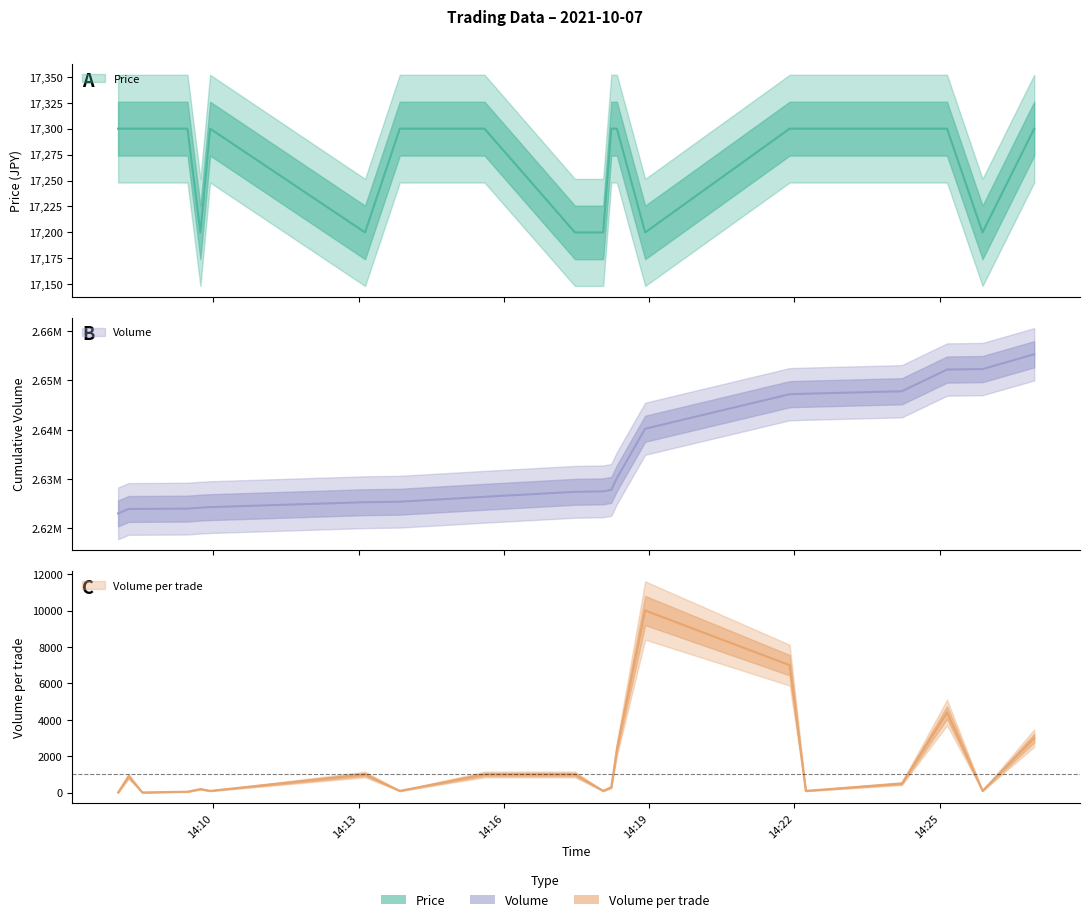

Rank the categories by Price value from highest to lowest.

2021-10-07 14:08:02, 2021-10-07 14:08:15, 2021-10-07 14:08:32, 2021-10-07 14:09:28, 2021-10-07 14:09:56, 2021-10-07 14:13:51, 2021-10-07 14:15:36, 2021-10-07 14:18:13, 2021-10-07 14:18:20, 2021-10-07 14:21:54, 2021-10-07 14:22:14, 2021-10-07 14:24:13, 2021-10-07 14:25:09, 2021-10-07 14:26:57, 2021-10-07 14:09:44, 2021-10-07 14:13:08, 2021-10-07 14:17:28, 2021-10-07 14:18:03, 2021-10-07 14:18:55, 2021-10-07 14:25:53